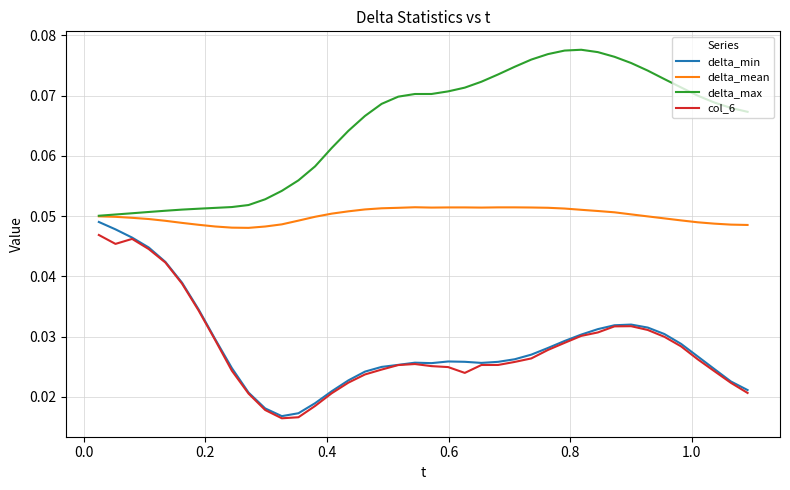

Which series has the largest total across all categories?

delta_max